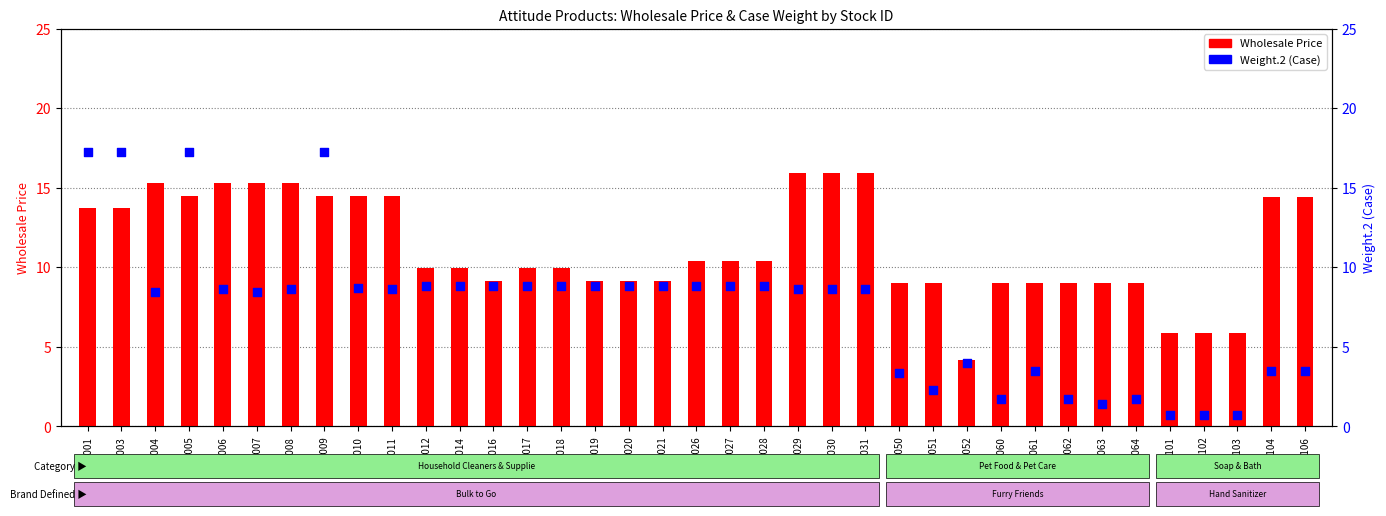

What is the total value across all series at 137102?

6.6